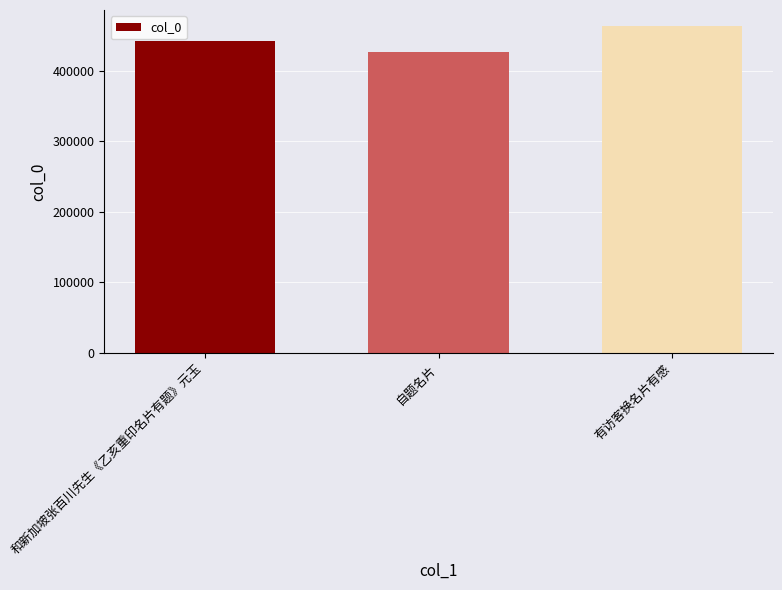

Are the bars horizontal?

No